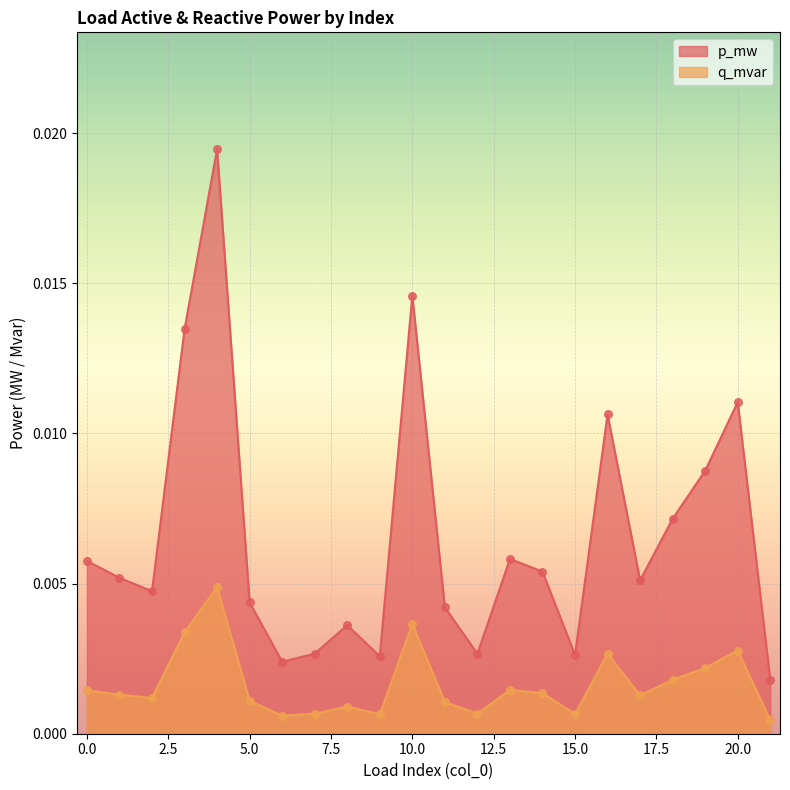

What are all the series names shown in the legend?

p_mw, q_mvar